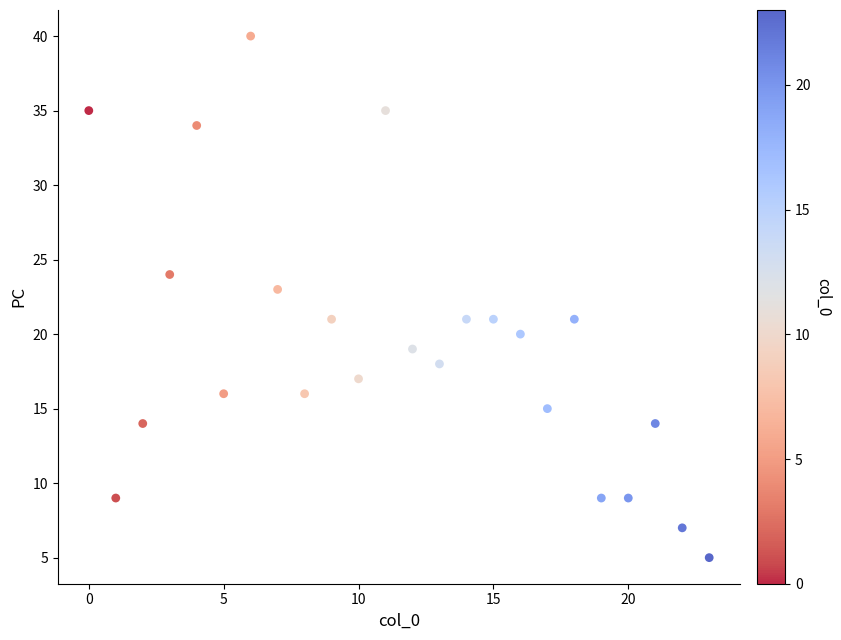

What is the range of Y values (max minus min)?

35